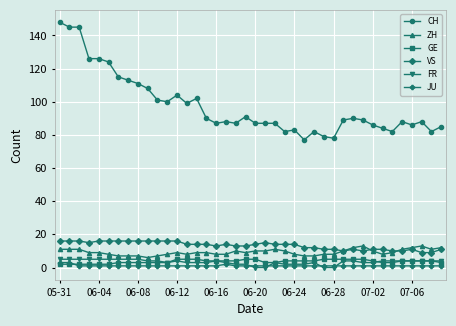

Which series has the largest range (max minus min)?

CH